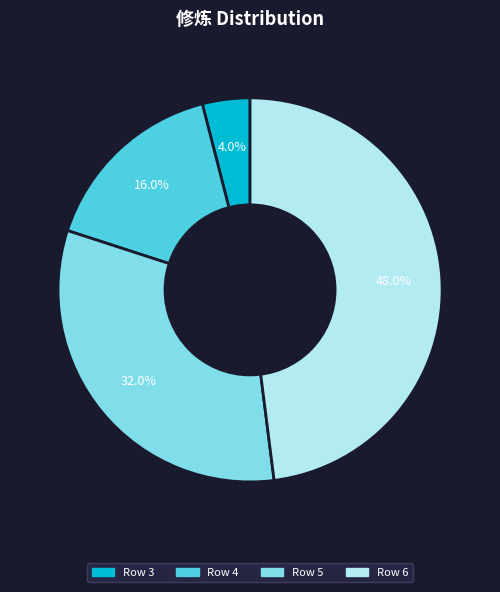

Does any single category account for the majority?

No